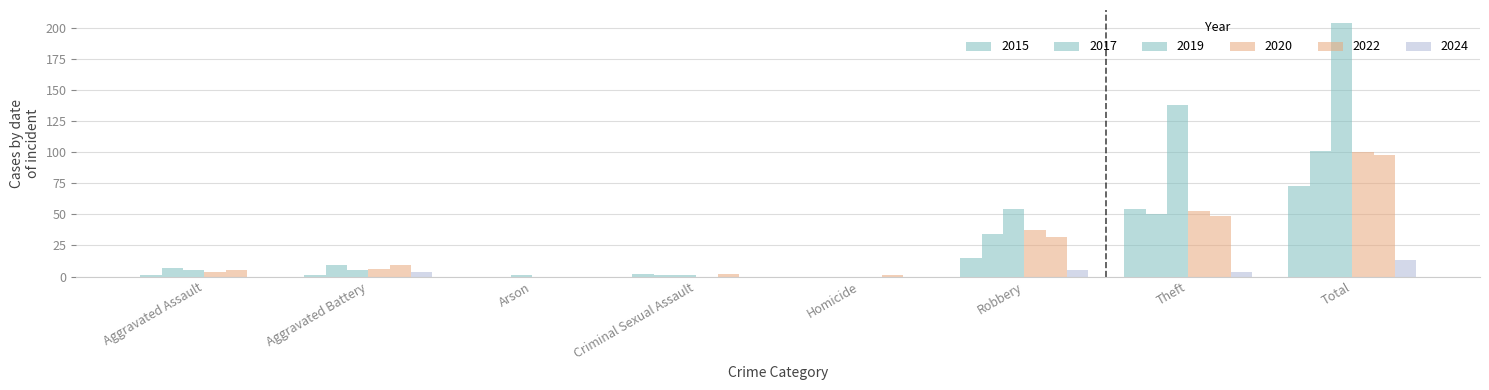

How many groups of bars are there?

8